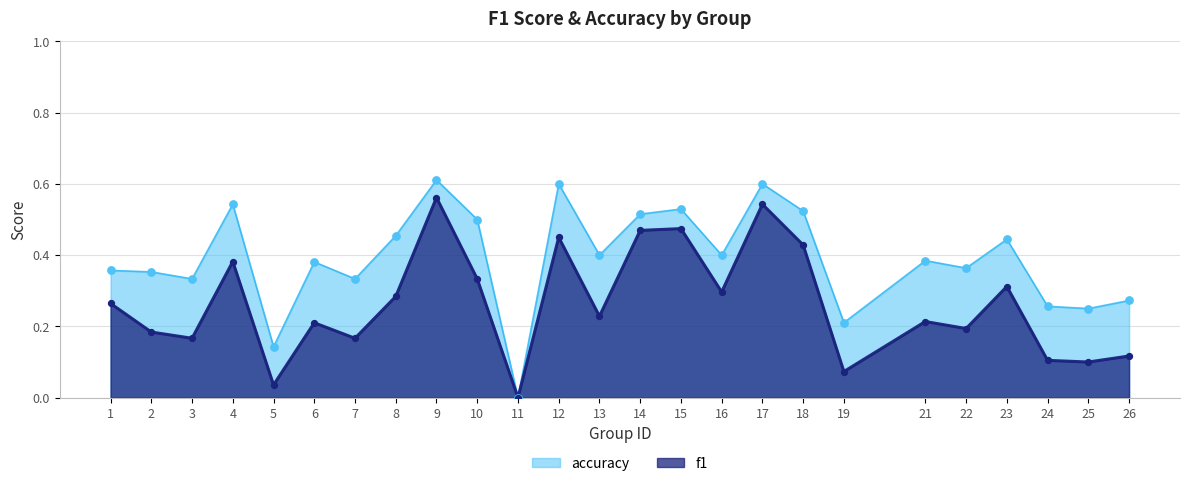

What are all the series names shown in the legend?

accuracy, f1